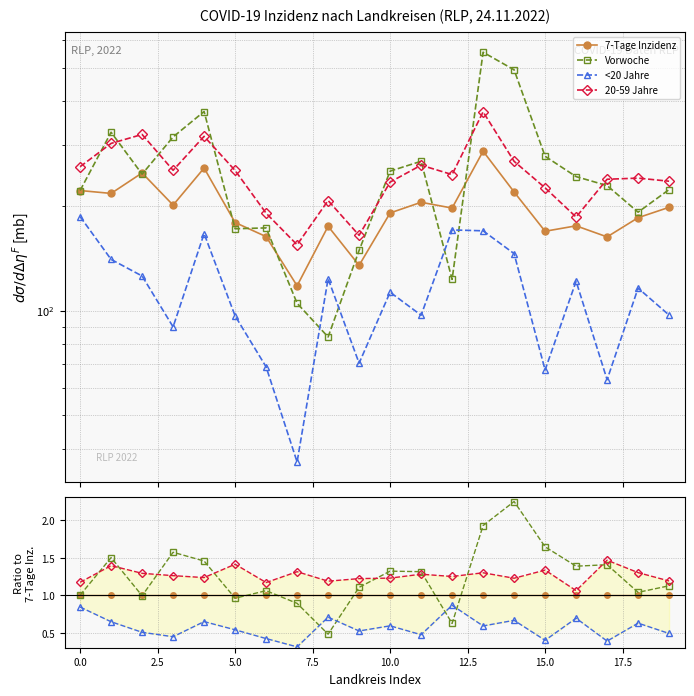

Is it true that 20-59 Jahre equals 0.3 at 0.0?

False